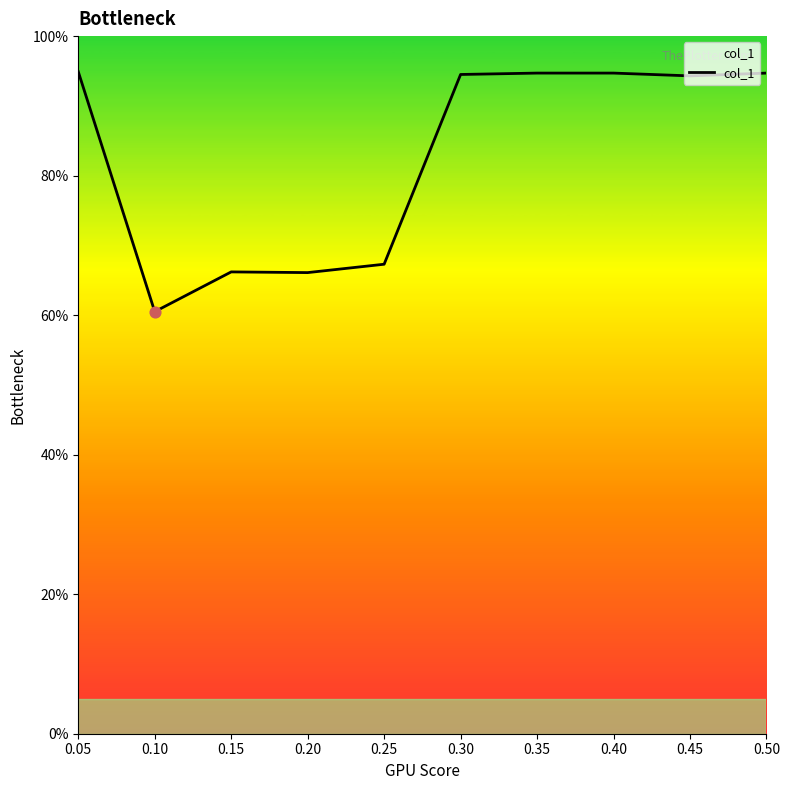

Approximately how many times larger is the value at 0.20 compared to 0.30?

0.7